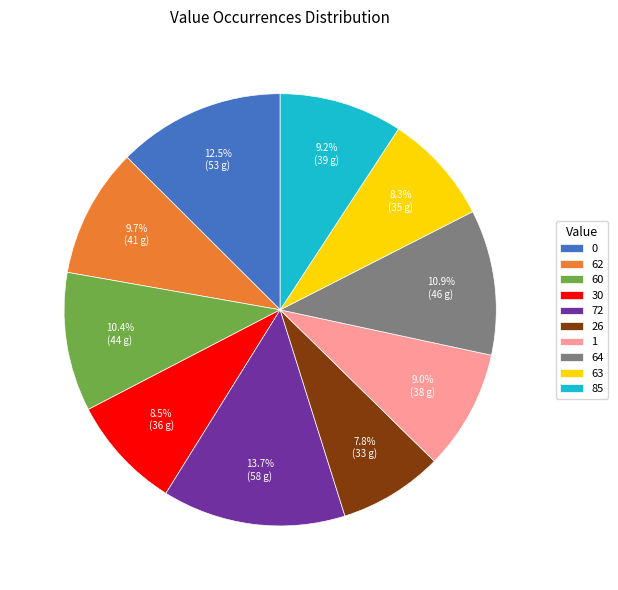

What is the largest slice in the pie chart?

72